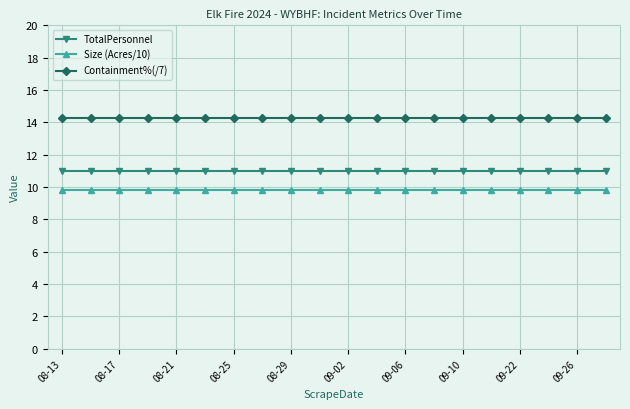

What is the value of the Size (Acres/10) point at the 9th from the left?

9.8